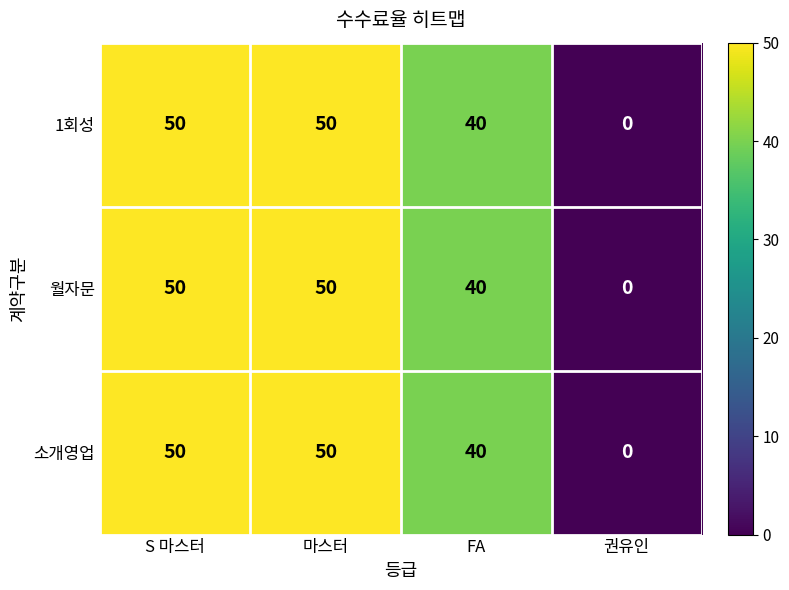

Where is 소개영업 nearest to the value 25?

FA